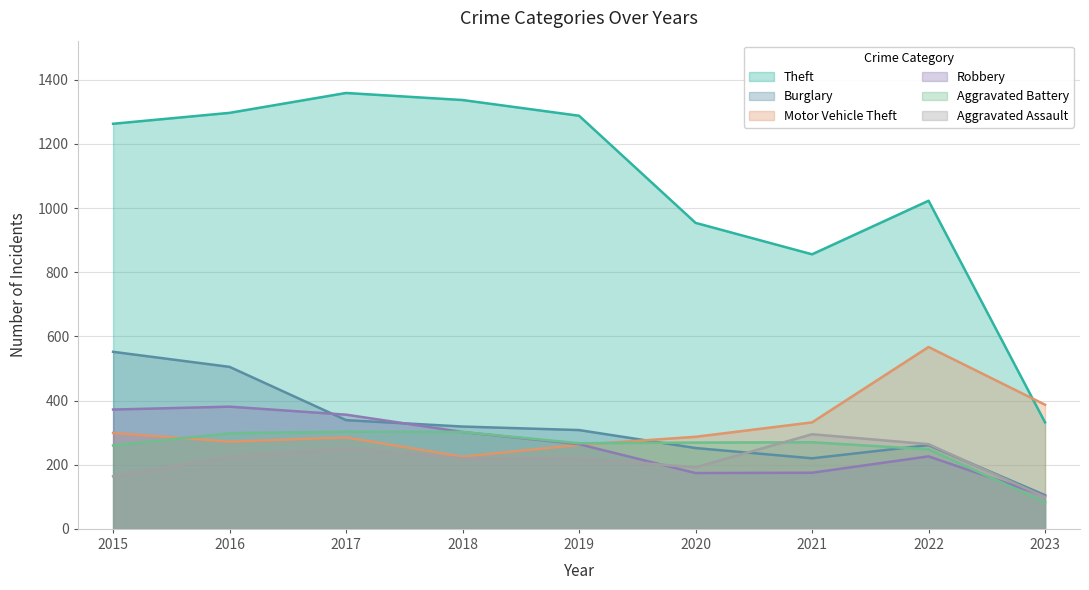

True or false: Burglary has a value of 552 at 2015.

True